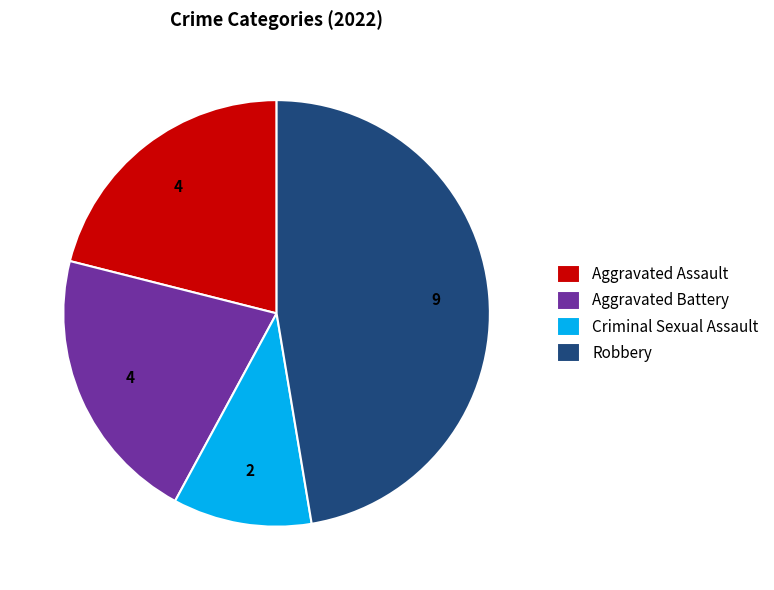

The Criminal Sexual Assault slice represents 20% of the pie. True or false?

False